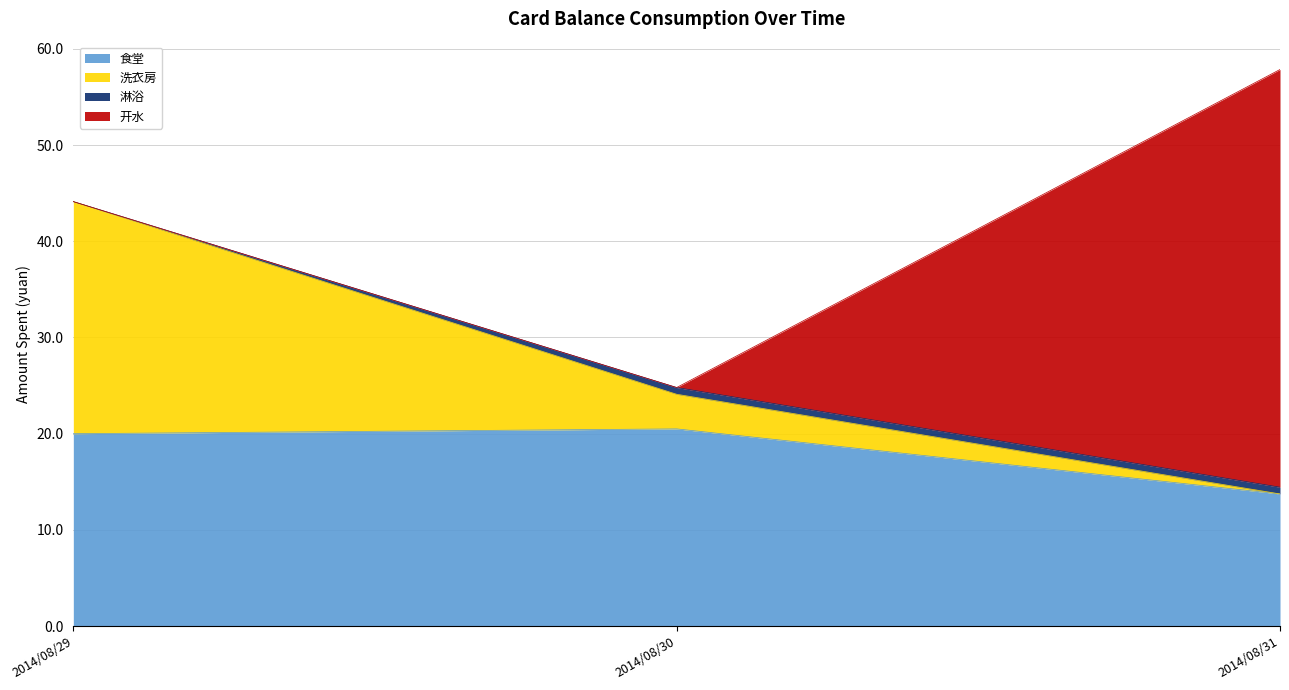

What is the highest value of the 食堂 series?

20.5